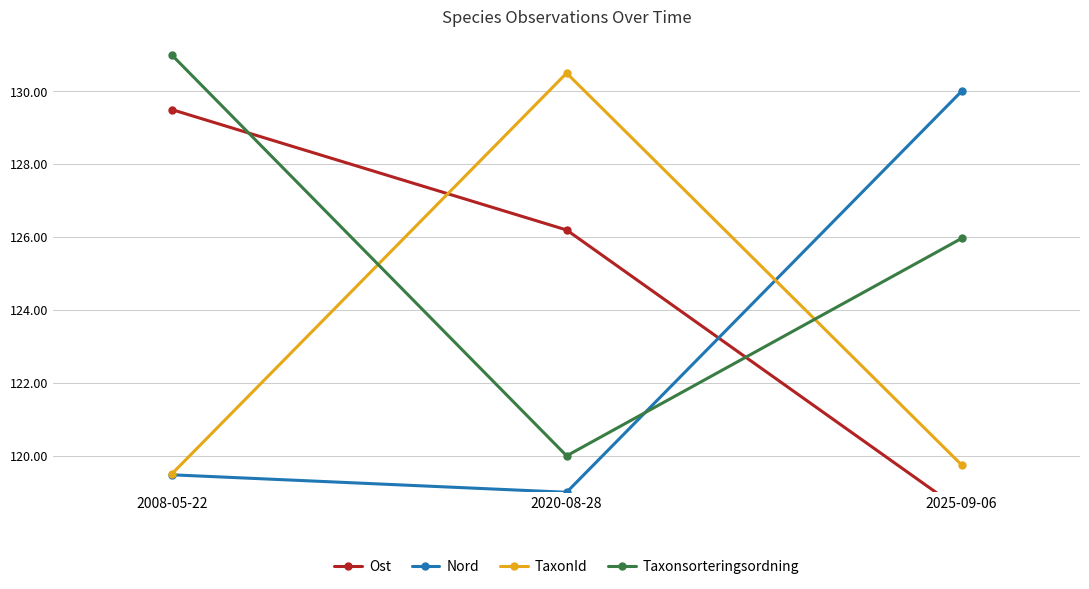

What is the minimum value shown in the chart?

118.5